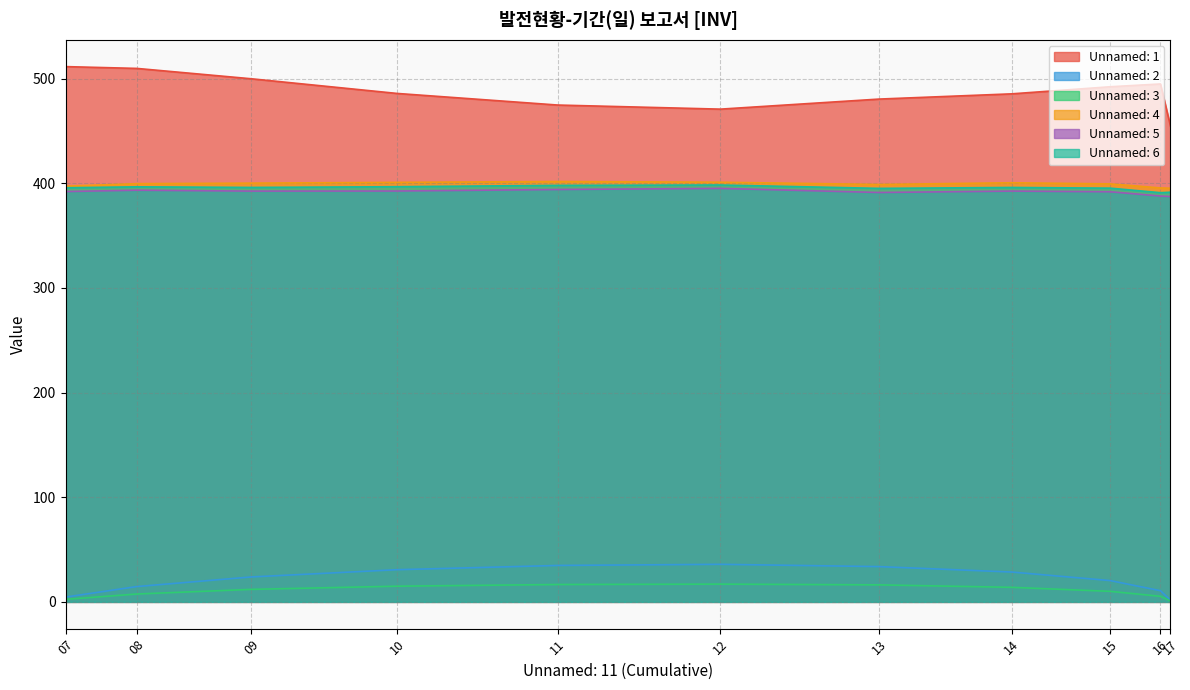

At which label does Unnamed: 4 reach its minimum?

17